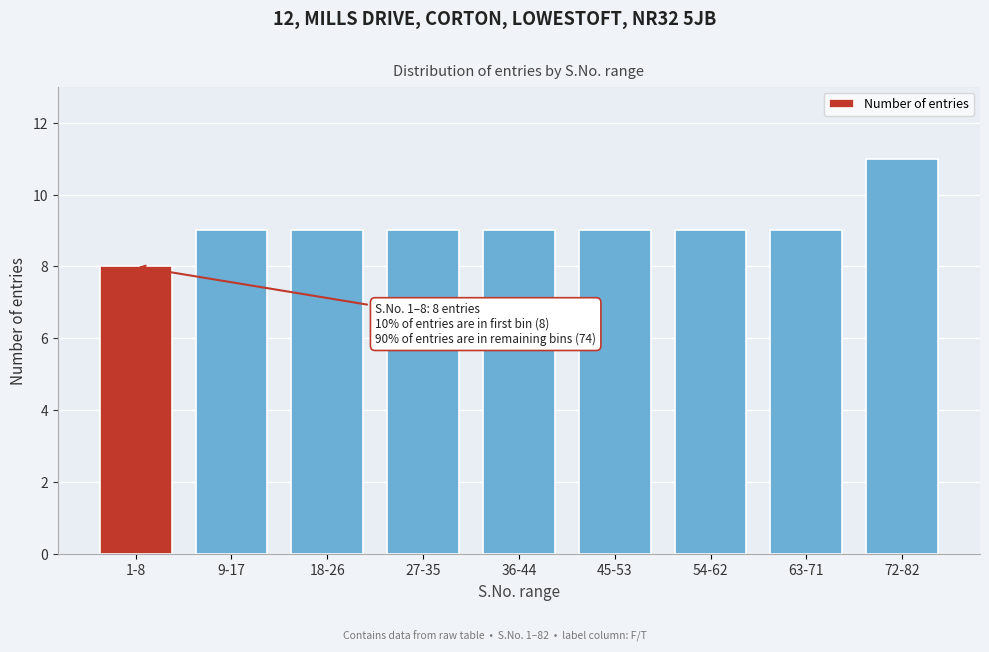

Reading left to right, transcribe all the data shown in this chart.

1-8=8	9-17=9	18-26=9	27-35=9	36-44=9	45-53=9	54-62=9	63-71=9	72-82=11